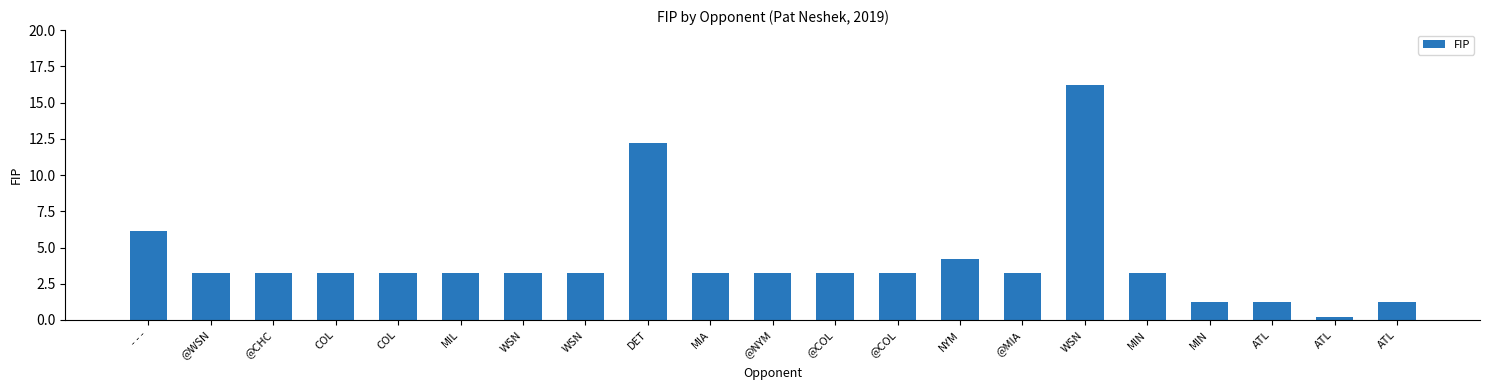

How many bars are there in total?

21